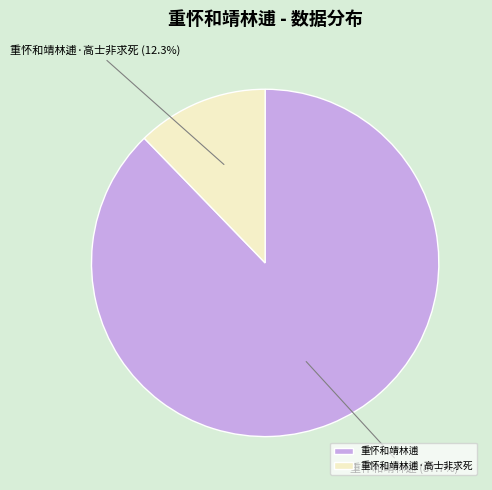

Which category has the smallest portion of the pie?

重怀和靖林逋·高士非求死